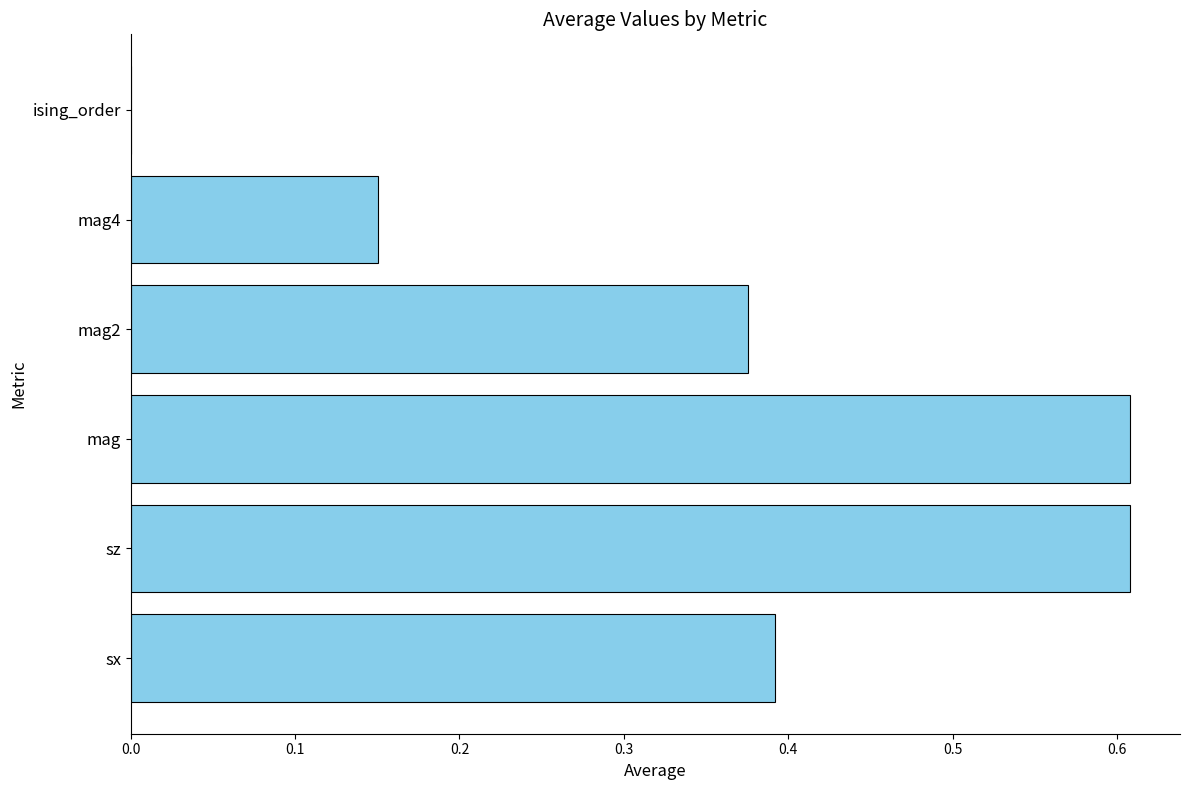

True or false: the data shows 0.0 at ising_order.

True